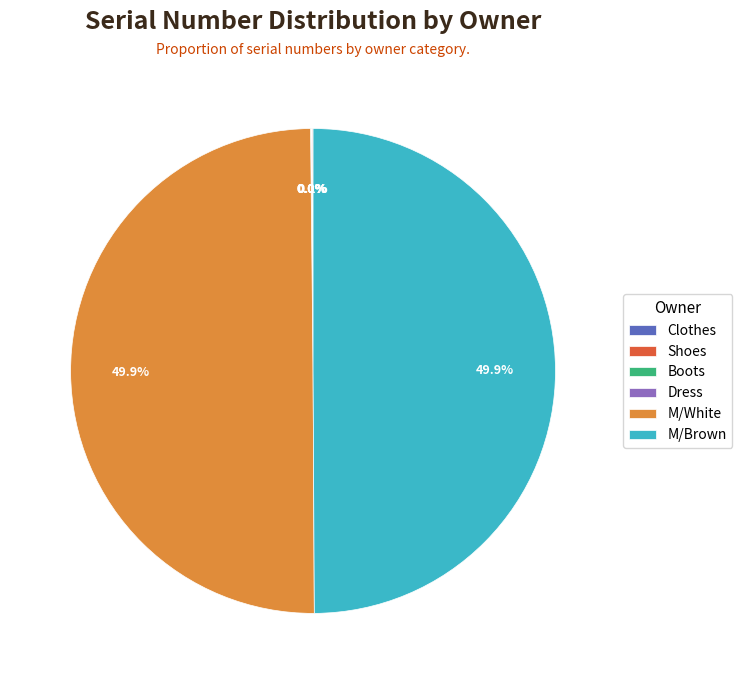

What portion of the pie excludes M/White?

50.1%